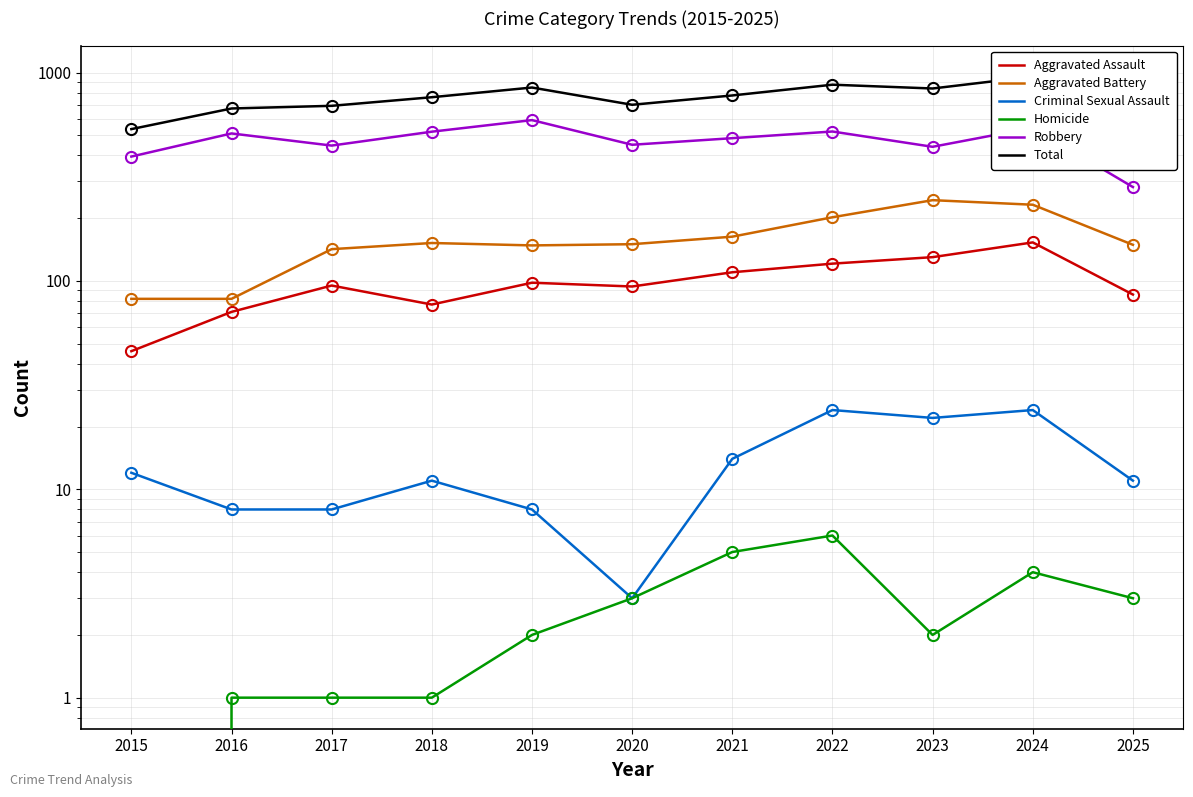

Where is the first local maximum for Total?

2019